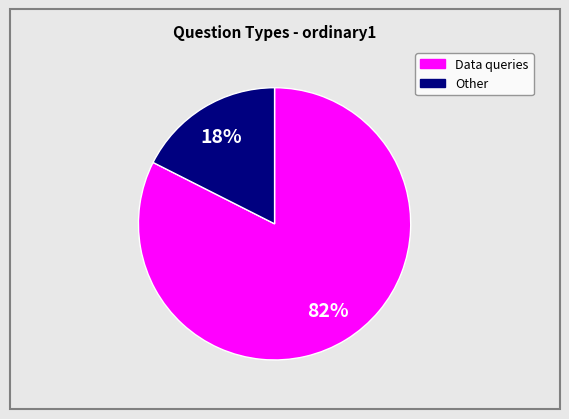

To the nearest percent, what is the average slice percentage?

50%